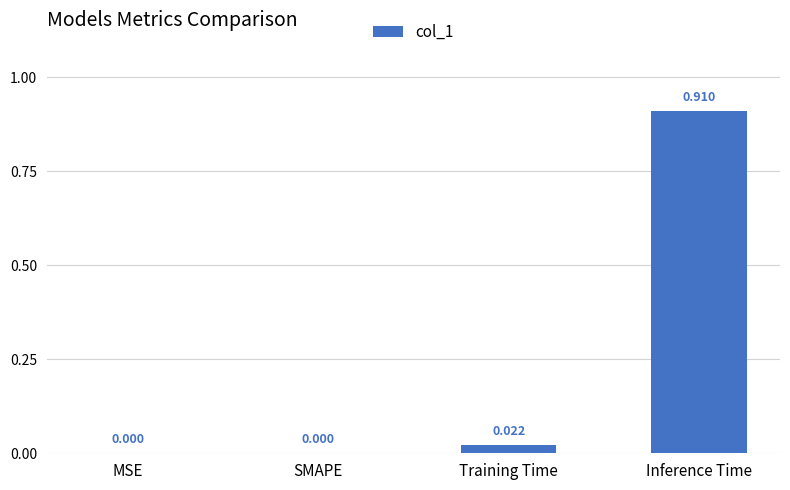

Between Training Time and SMAPE, which is larger?

Training Time